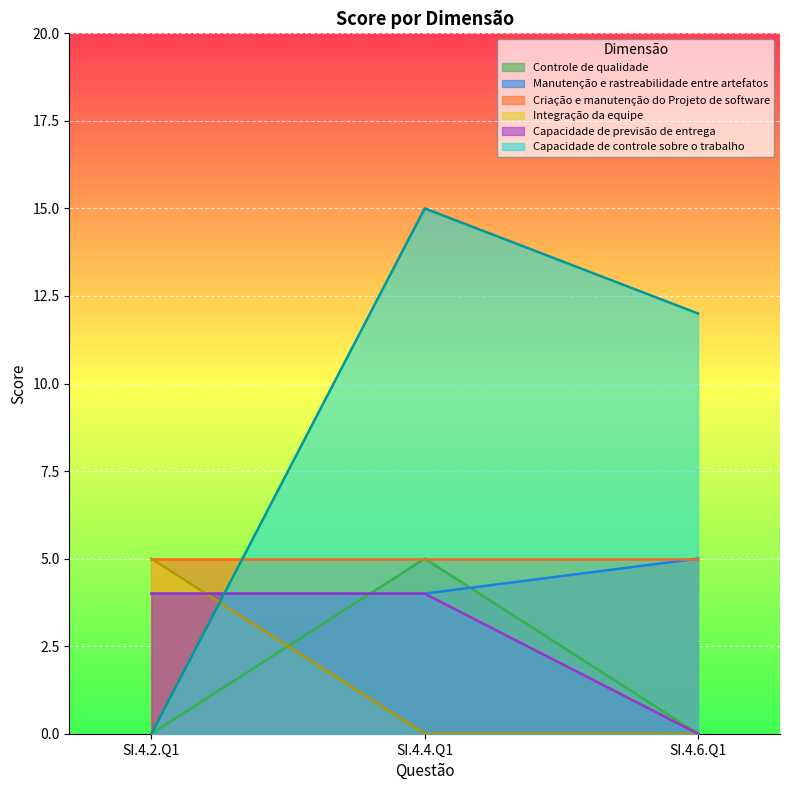

At how many categories does at least one series exceed 14?

1